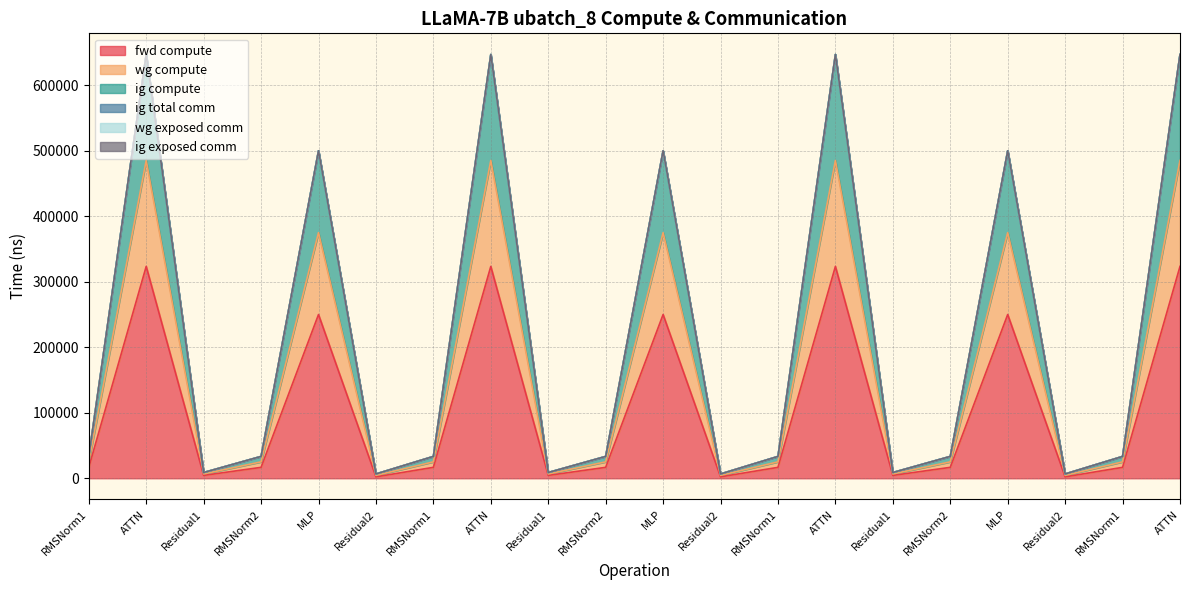

List the labels in order of wg compute value, smallest first.

Residual2, Residual2, Residual2, Residual1, Residual1, Residual1, RMSNorm1, RMSNorm2, RMSNorm1, RMSNorm2, RMSNorm1, RMSNorm2, RMSNorm1, MLP, MLP, MLP, ATTN, ATTN, ATTN, ATTN